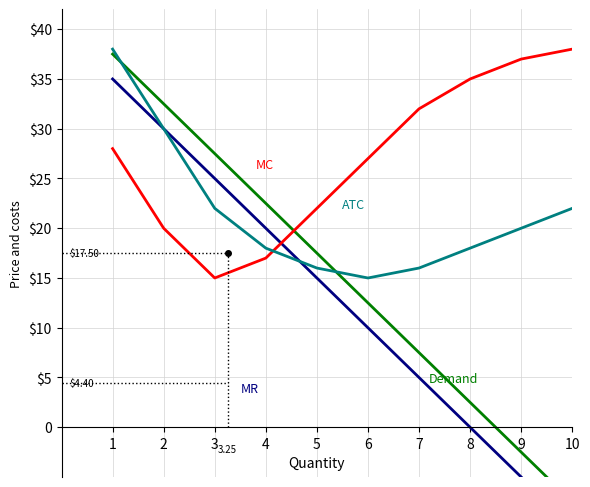

What is the difference between the ATC values at 3 and 7?

6.0